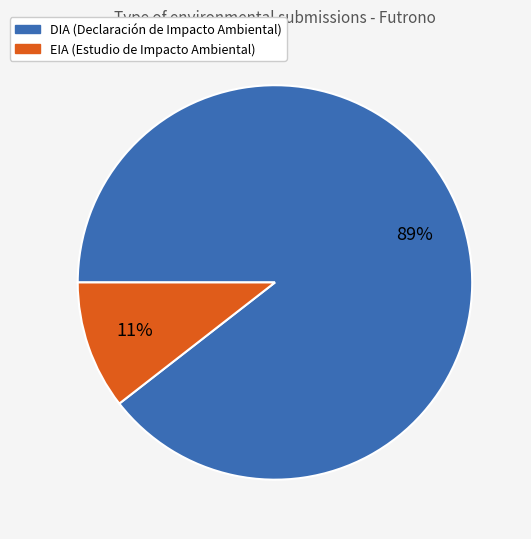

Which category accounts for the majority?

DIA